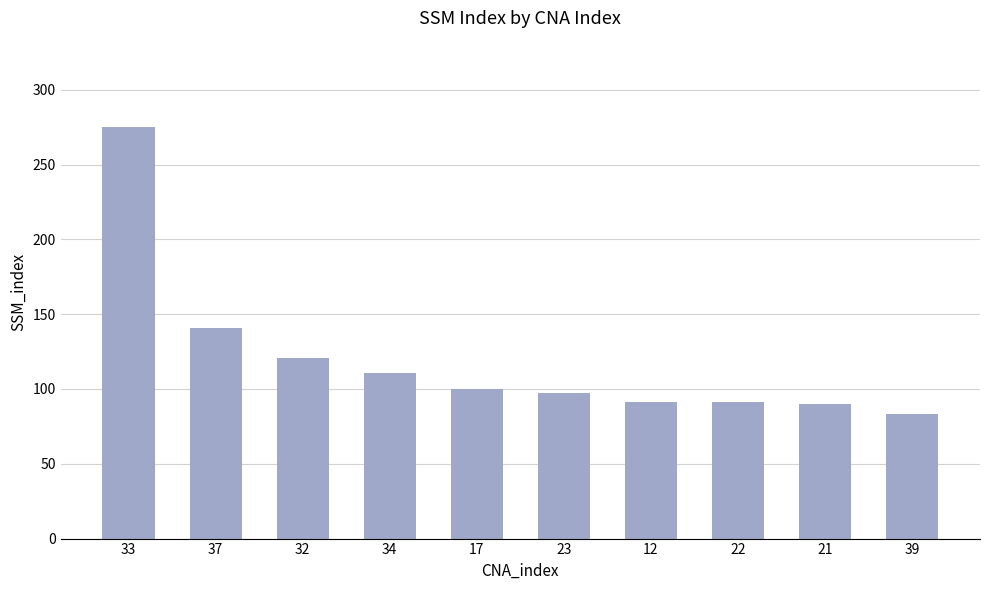

What is the minimum value shown in the chart?

83